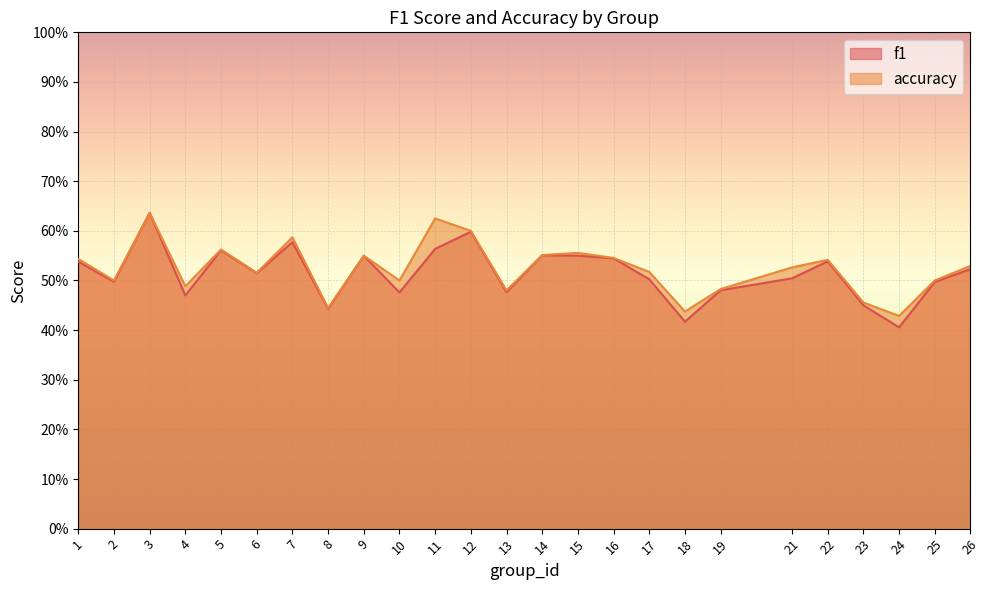

The f1 series shows 0.9 at 17. True or false?

False